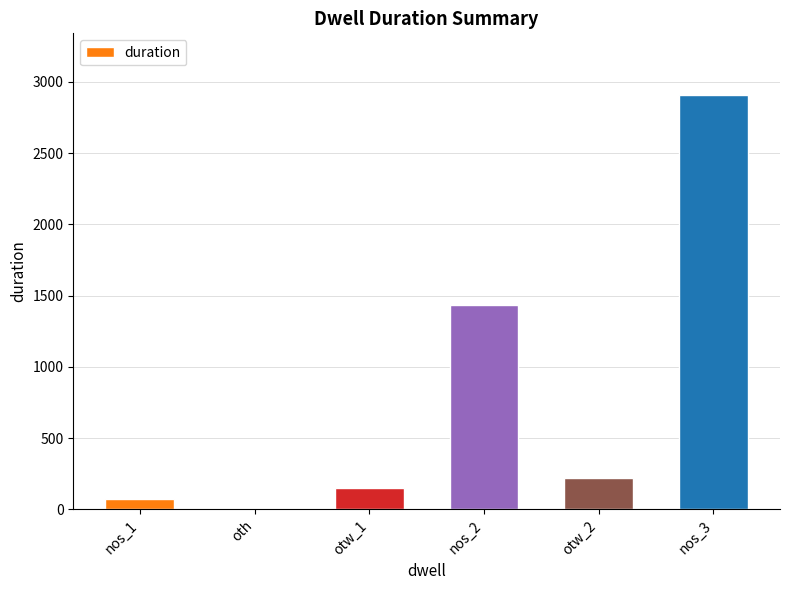

Reading left to right, transcribe all the data shown in this chart.

70	0	150	1433	220	2905